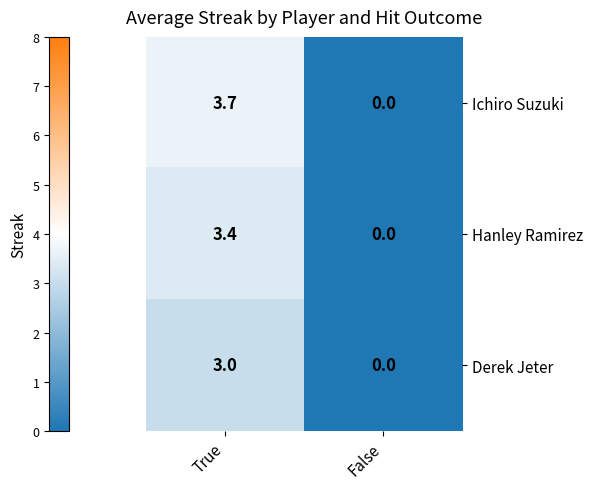

At which category does the chart reach its minimum across all series?

False